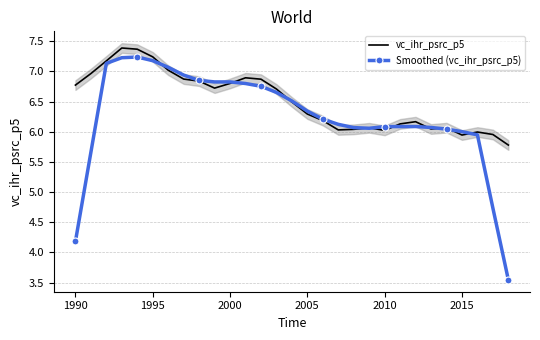

True or false: vc_ihr_psrc_p5 has a value of 6.0 at 2010.

True